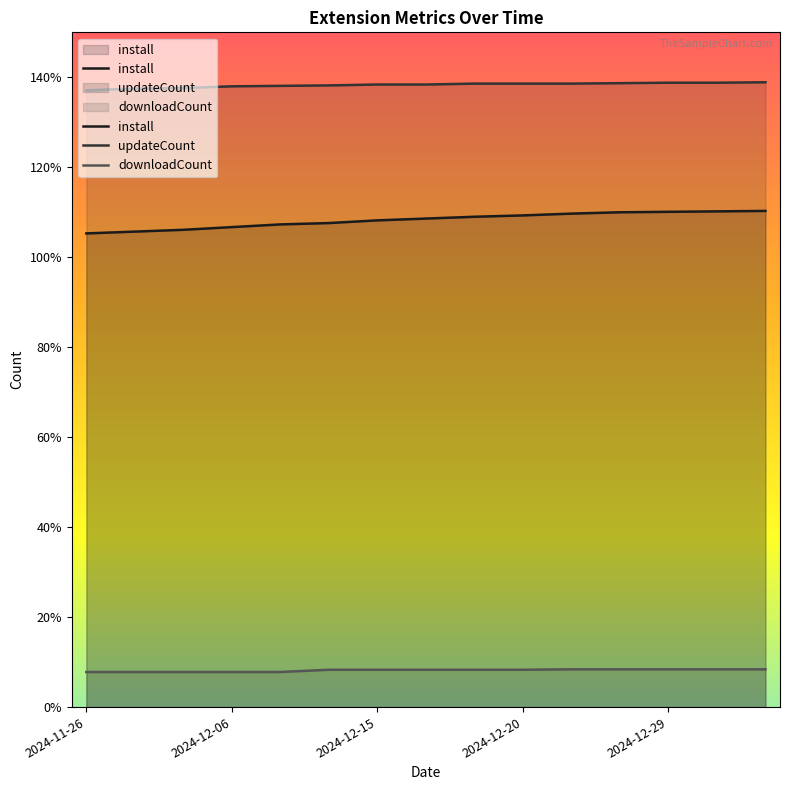

Count the downloadCount values in the range 78 to 84.

15